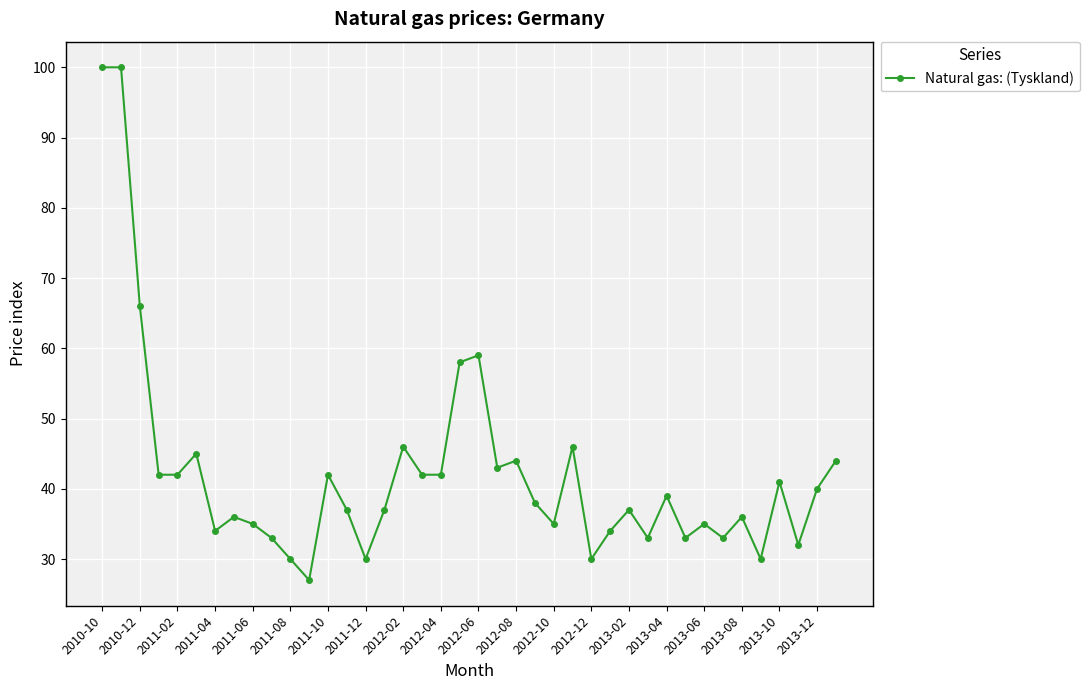

True or false: there are more than 1 points higher than both neighbors.

True